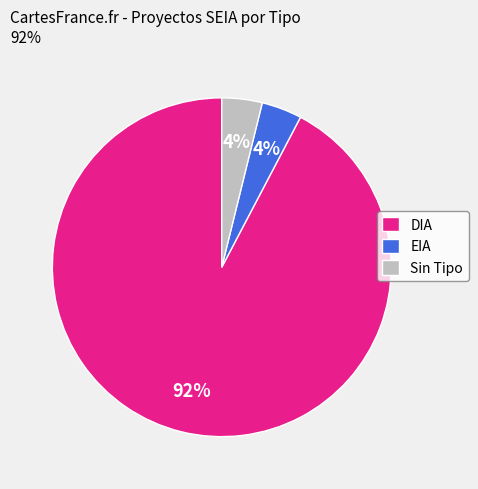

The Sin Tipo slice represents 4% of the pie. True or false?

True